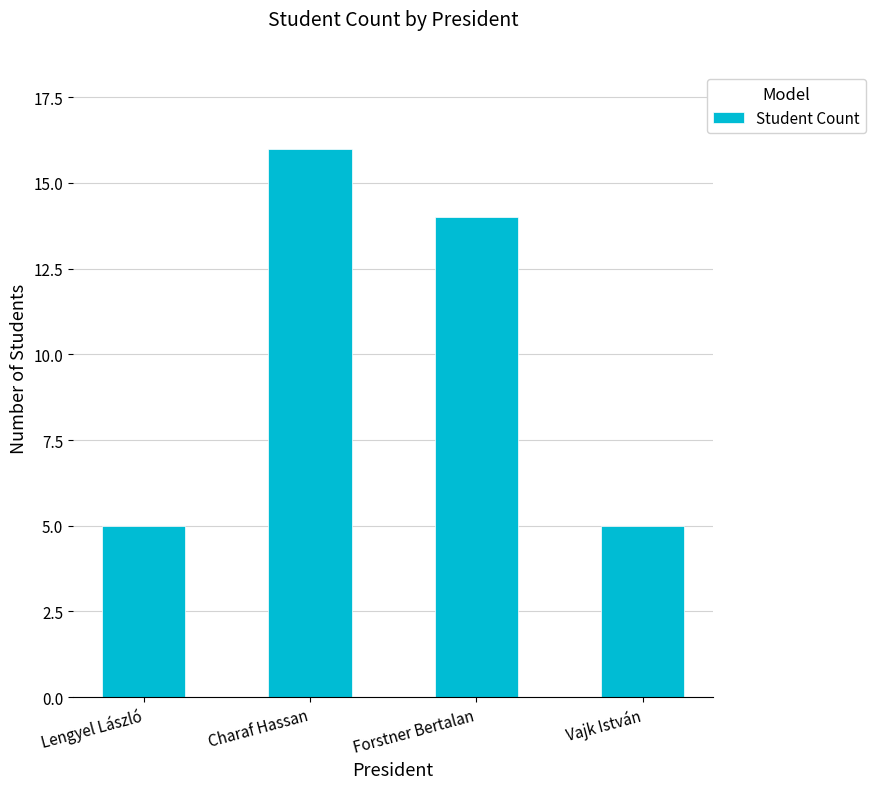

Is it true that the value at Charaf Hassan is 16?

True